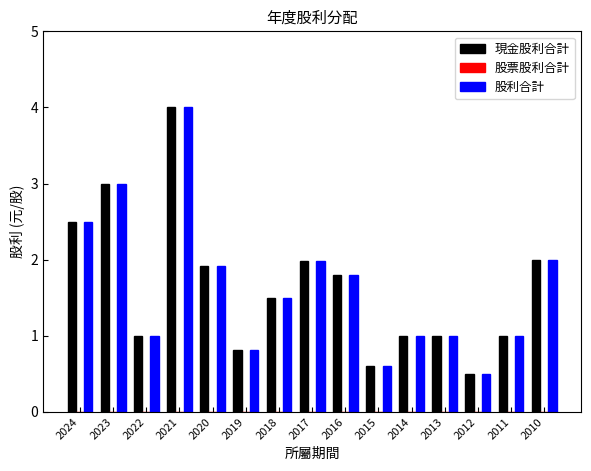

Reading left to right, what are all the values shown in this chart?

現金股利合計: 2.5	3.0	1.0	4.0	1.9	0.8	1.5	2.0	1.8	0.6	1.0	1.0	0.5	1.0	2.0
股利合計: 2.5	3.0	1.0	4.0	1.9	0.8	1.5	2.0	1.8	0.6	1.0	1.0	0.5	1.0	2.0